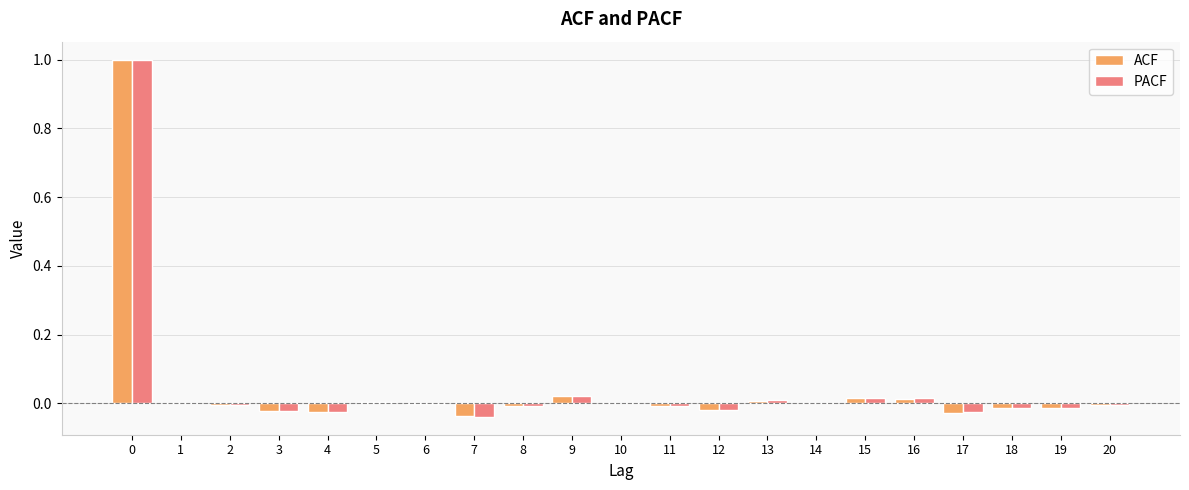

The ACF series shows -0.0 at 19. True or false?

True